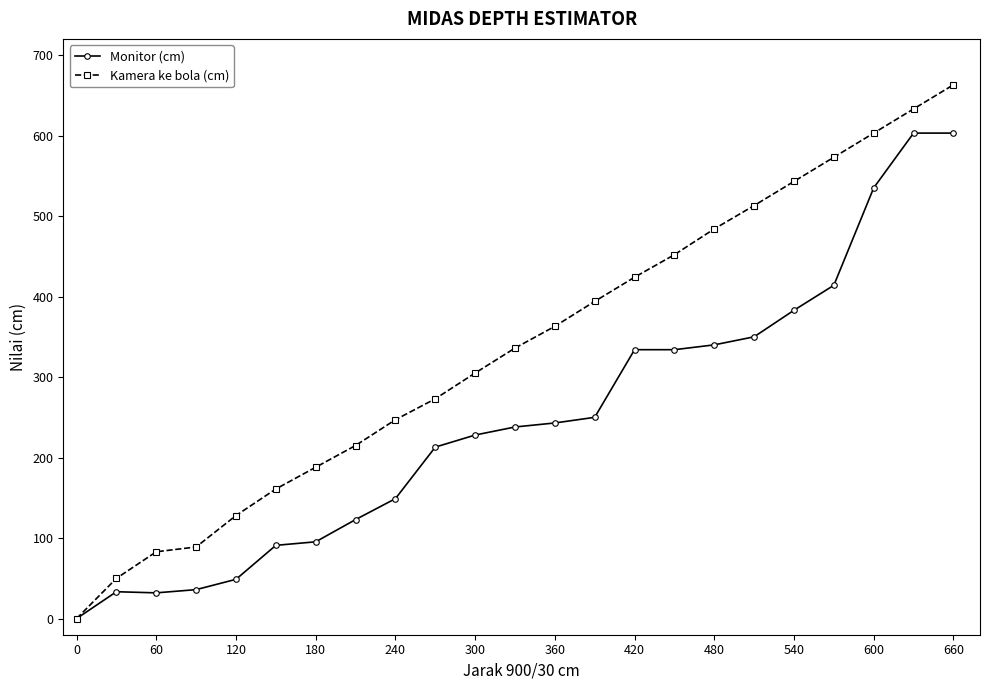

Does the chart display data point markers on the line(s)?

Yes